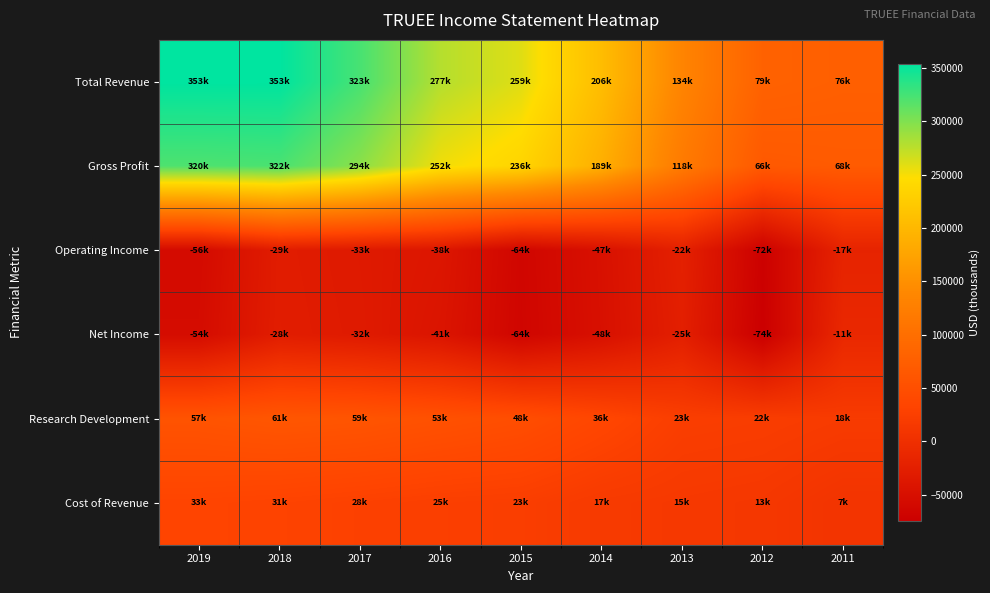

At which category does the chart reach its minimum across all series?

2012